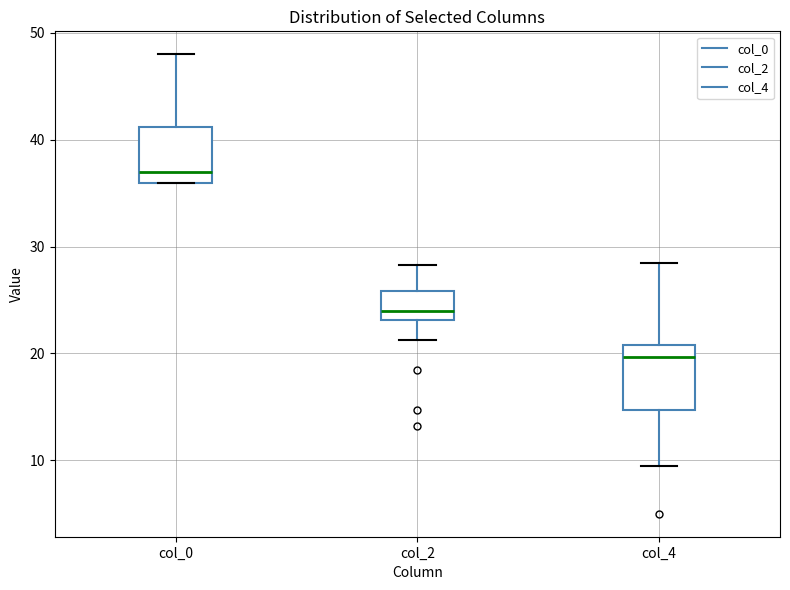

Where is the lower edge of the box for col_4 on the y-axis? The values are not printed on the chart, so give them approximately, as read against the axis.

15